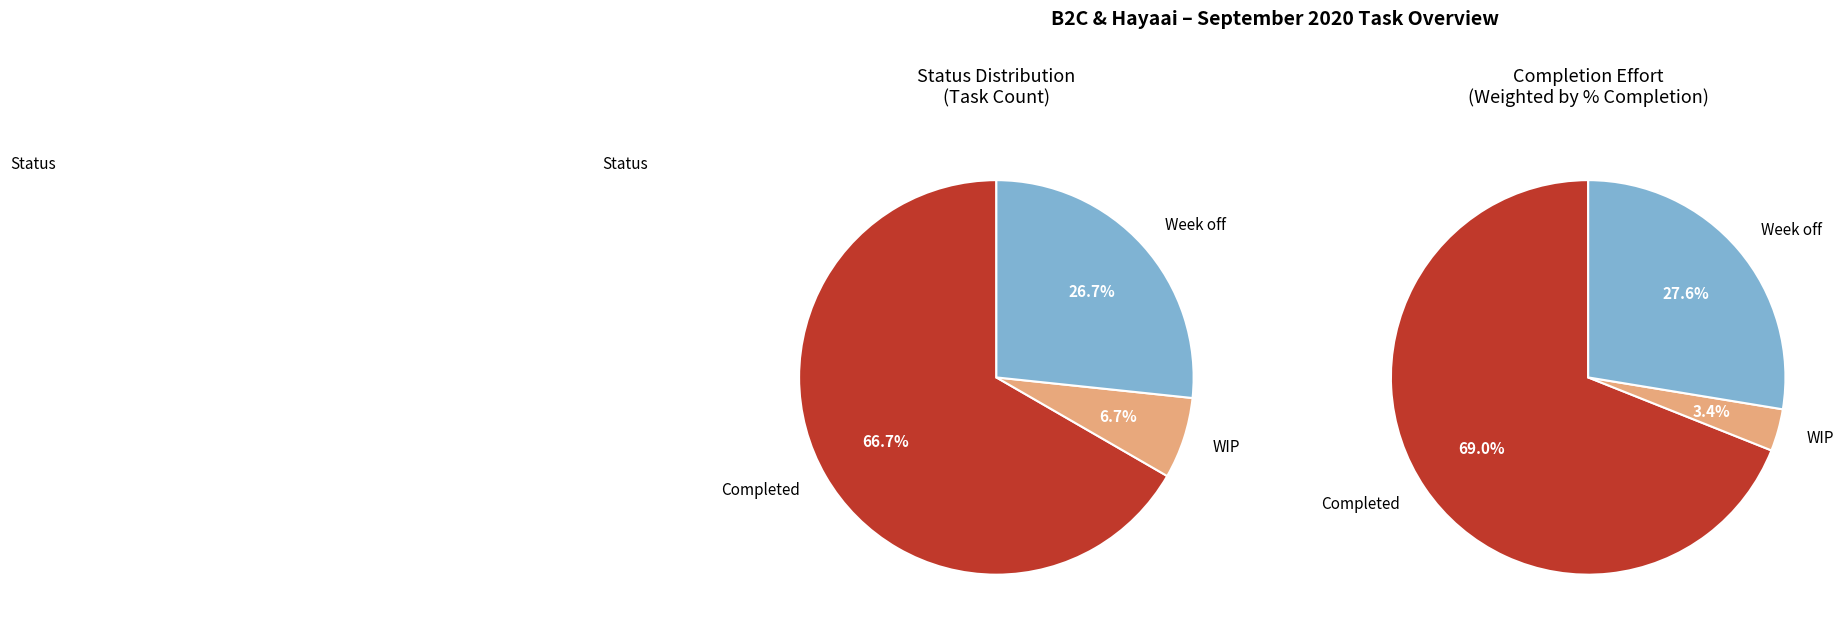

Is Completed the majority of the pie?

Yes